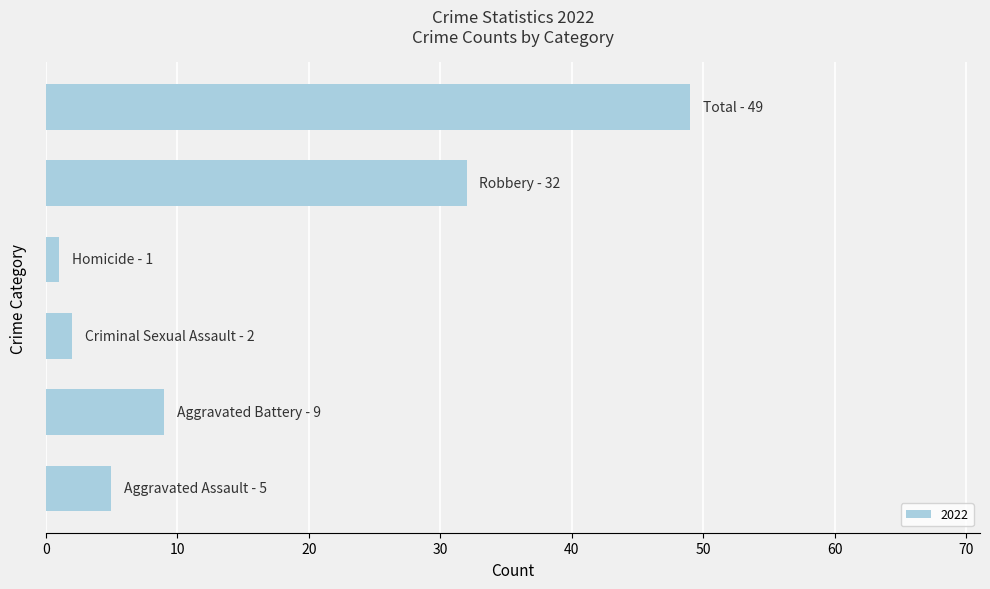

Count the number of data series in this chart.

1